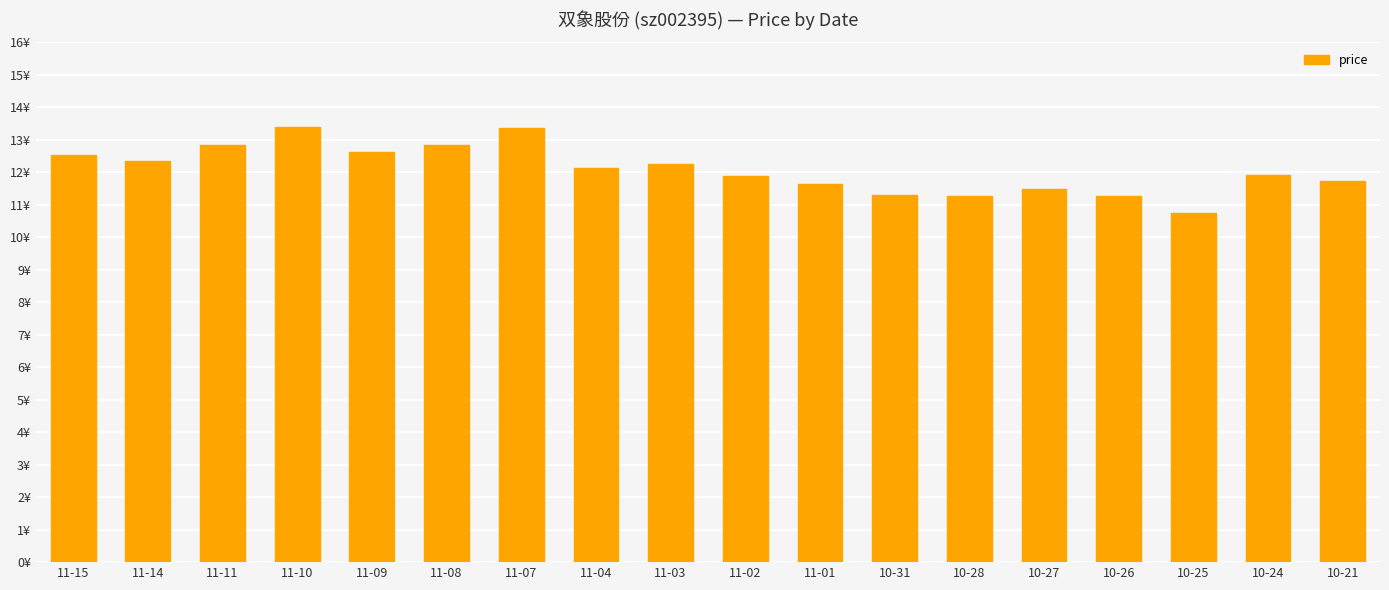

What is the label of the 1st bar from the right?

10-21